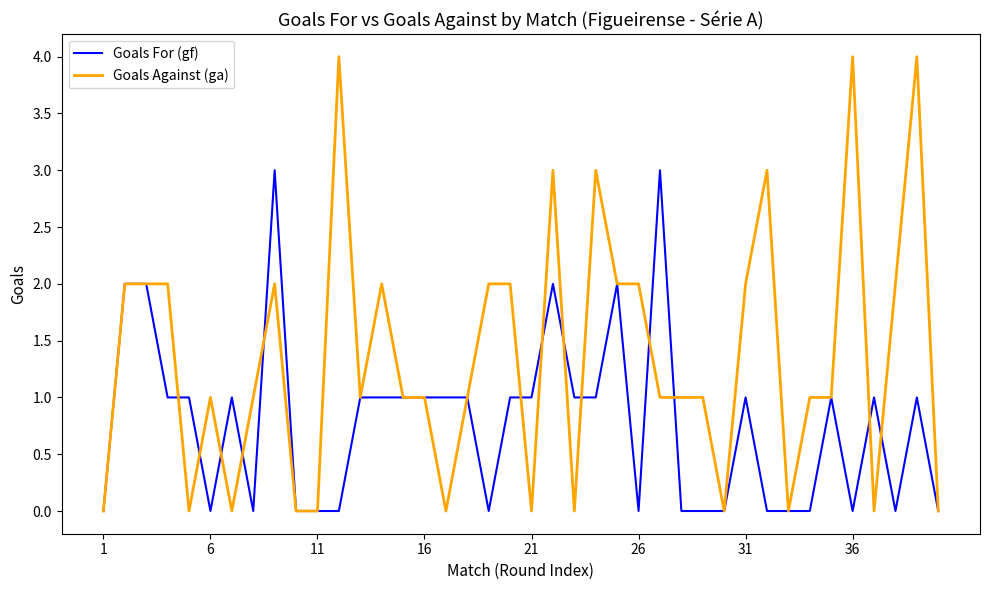

Which series has the widest spread of values?

Goals Against (ga)